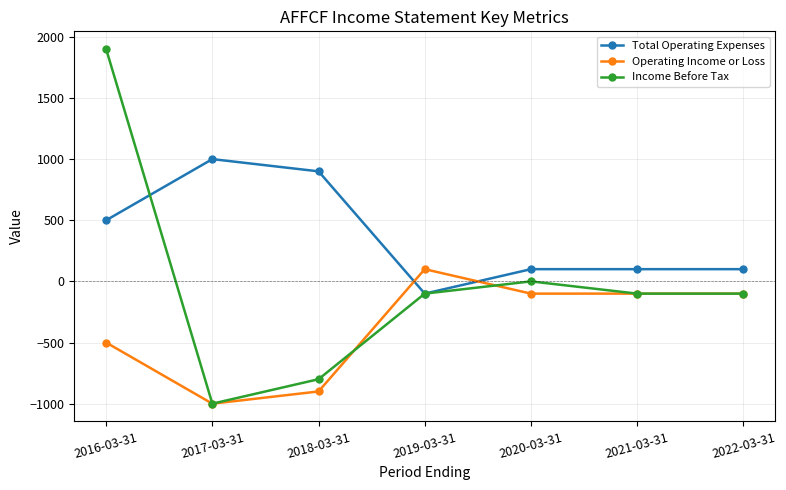

Is it true that Income Before Tax equals -280 at 2018-03-31?

False